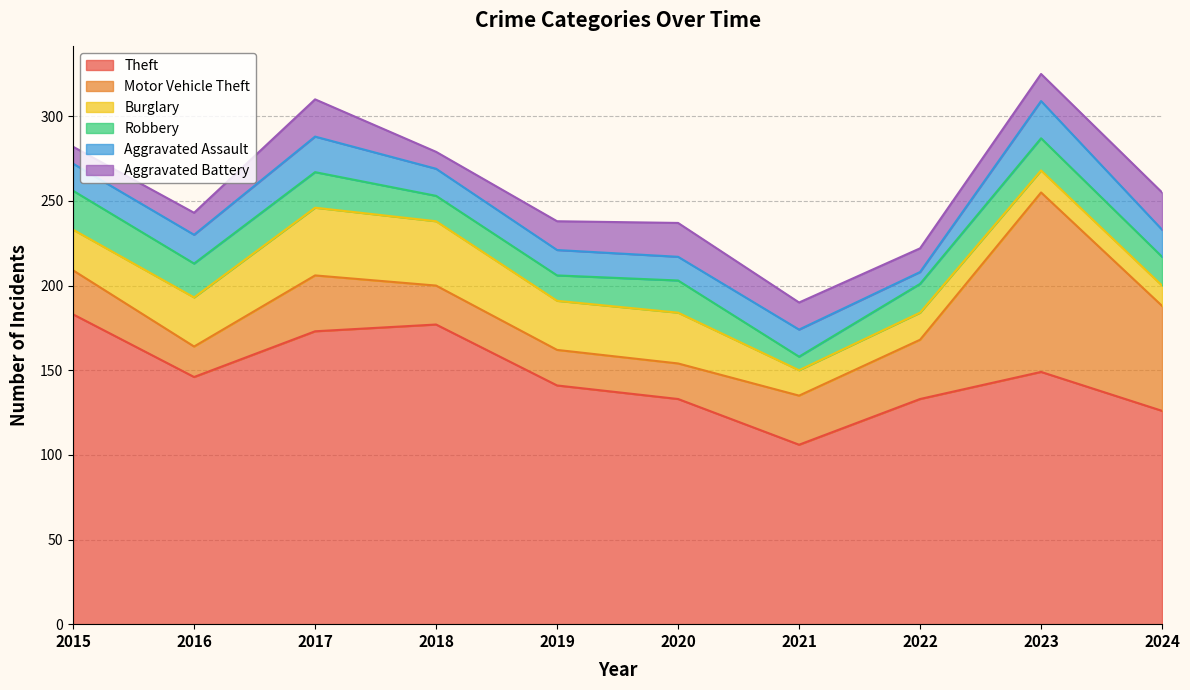

Reading left to right, what are all the values shown in this chart?

Theft: 183	146	173	177	141	133	106	133	149	126
Motor Vehicle Theft: 26	18	33	23	21	21	29	35	106	62
Burglary: 24	29	40	38	29	30	15	16	13	12
Robbery: 23	20	21	15	15	19	8	17	19	17
Aggravated Assault: 16	17	21	16	15	14	16	7	22	16
Aggravated Battery: 10	13	22	10	17	20	16	14	16	22